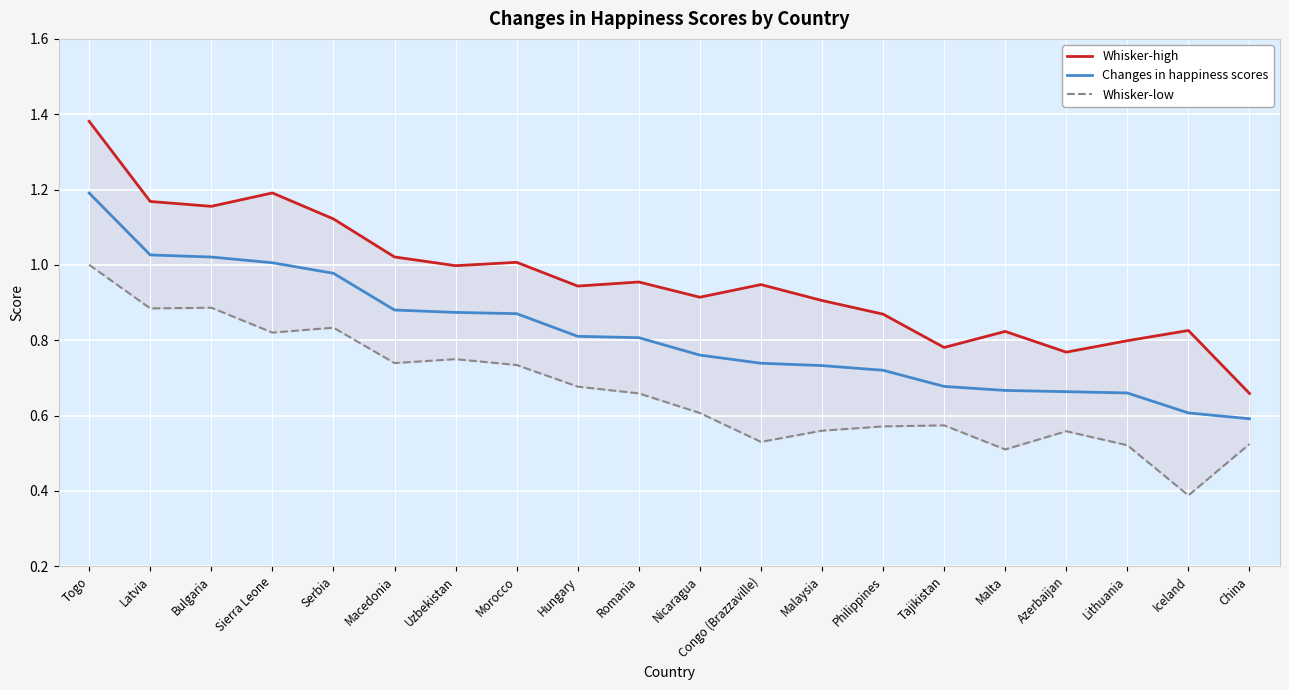

In Whisker-low, how many points are lower than both neighbors (excluding endpoints)?

6